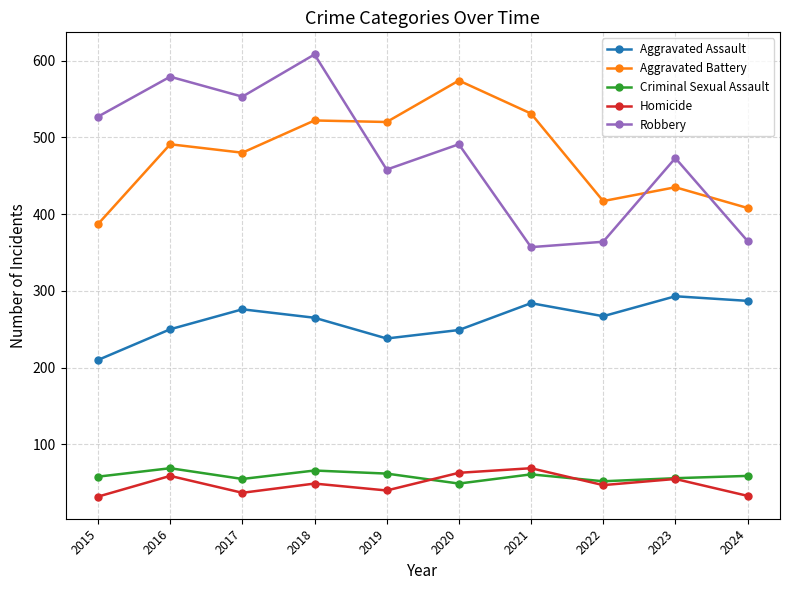

What is the difference between the second highest and minimum values in the Aggravated Battery series?

144